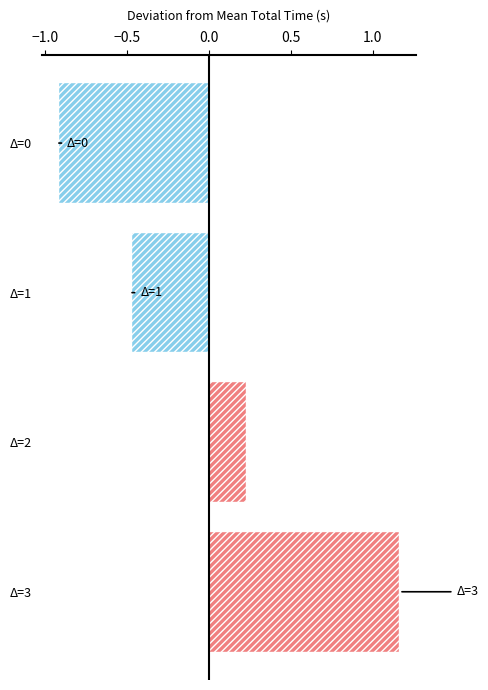

Reading left to right, list all the values displayed in this chart.

-0.9	-0.5	0.2	1.2